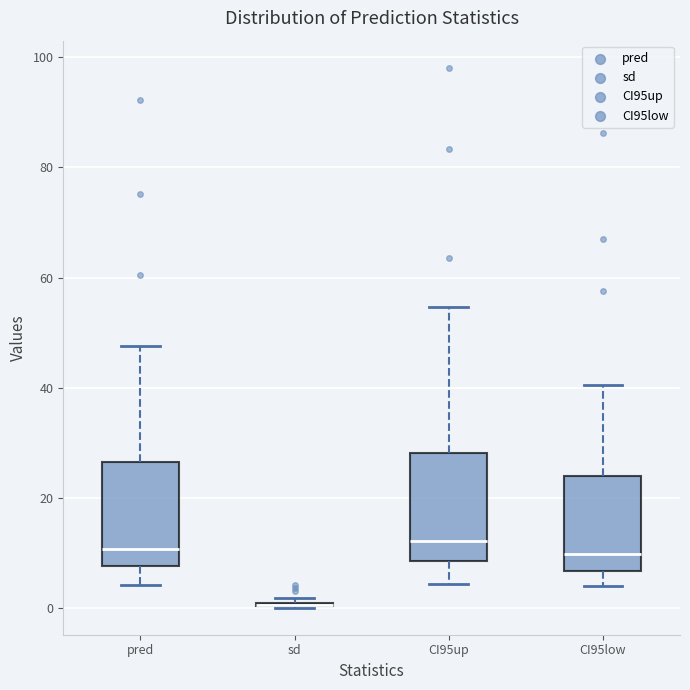

Where does the median line of the box for CI95low sit on the y-axis? The values are not printed on the chart, so give them approximately, as read against the axis.

10